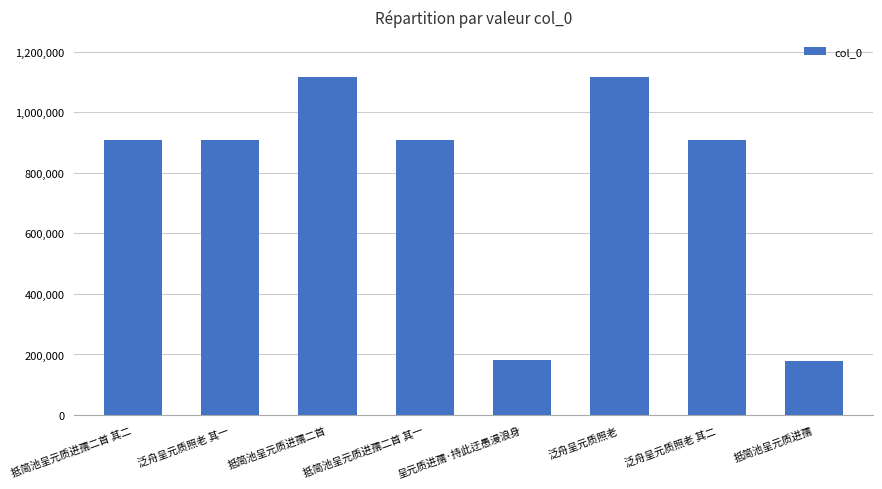

True or false: the data shows 117708 at 抵简池呈元质进孺.

False